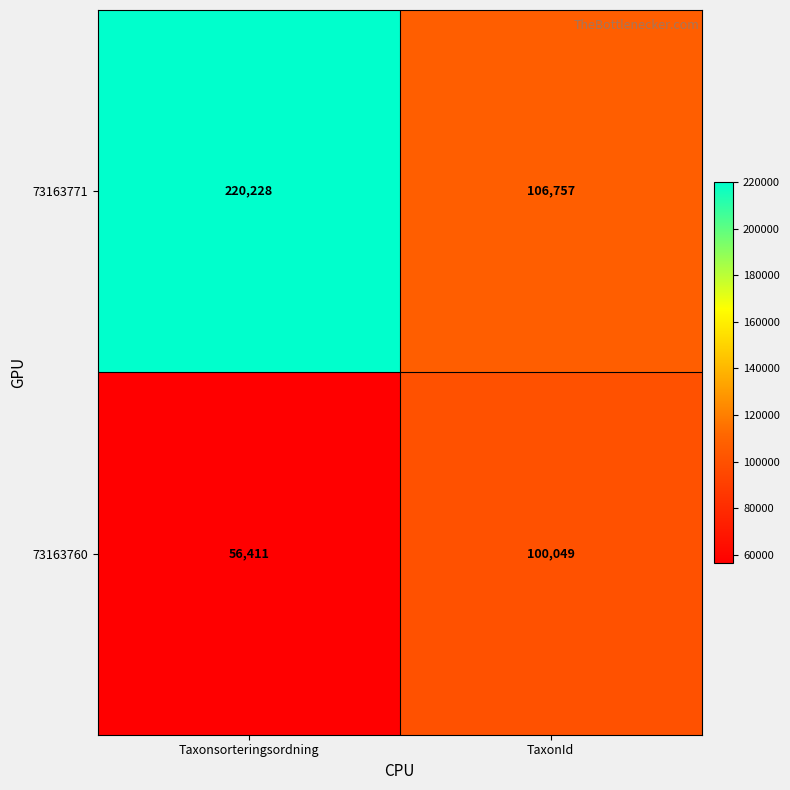

At how many categories does at least one series exceed 62911?

2